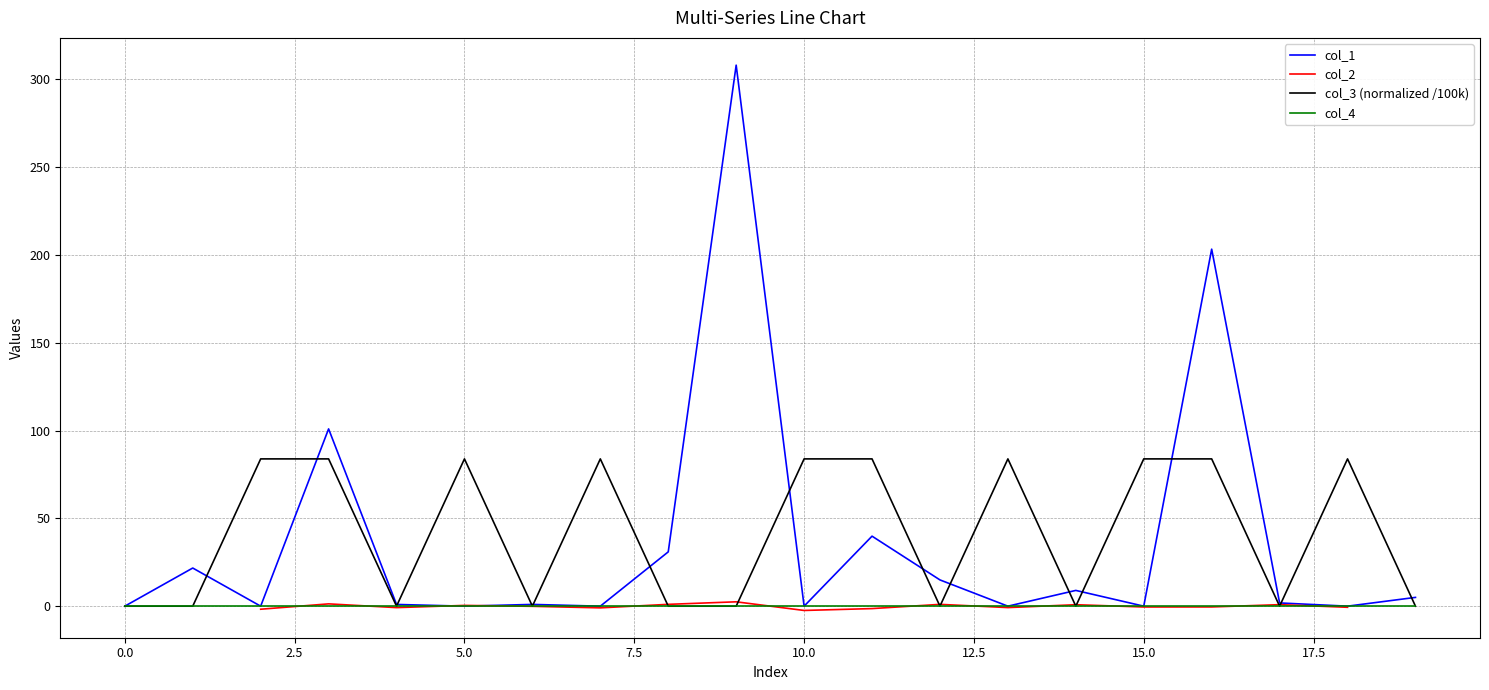

What is the difference between the col_2 values at 2.5 and 17.5?

2.8